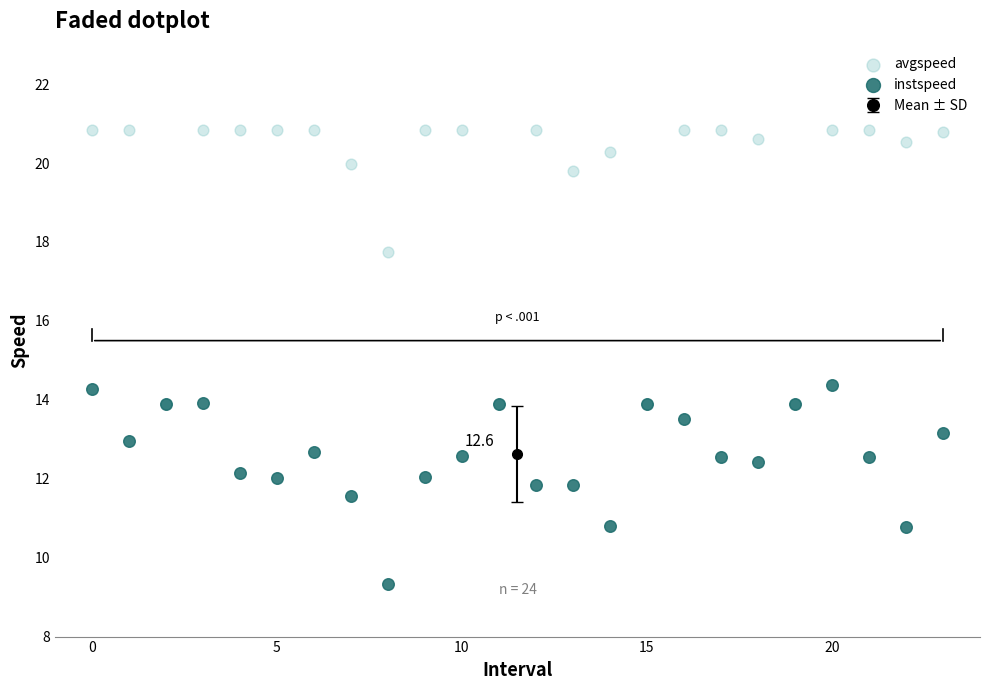

In the avgspeed series, what Y value is closest to 17?

17.7